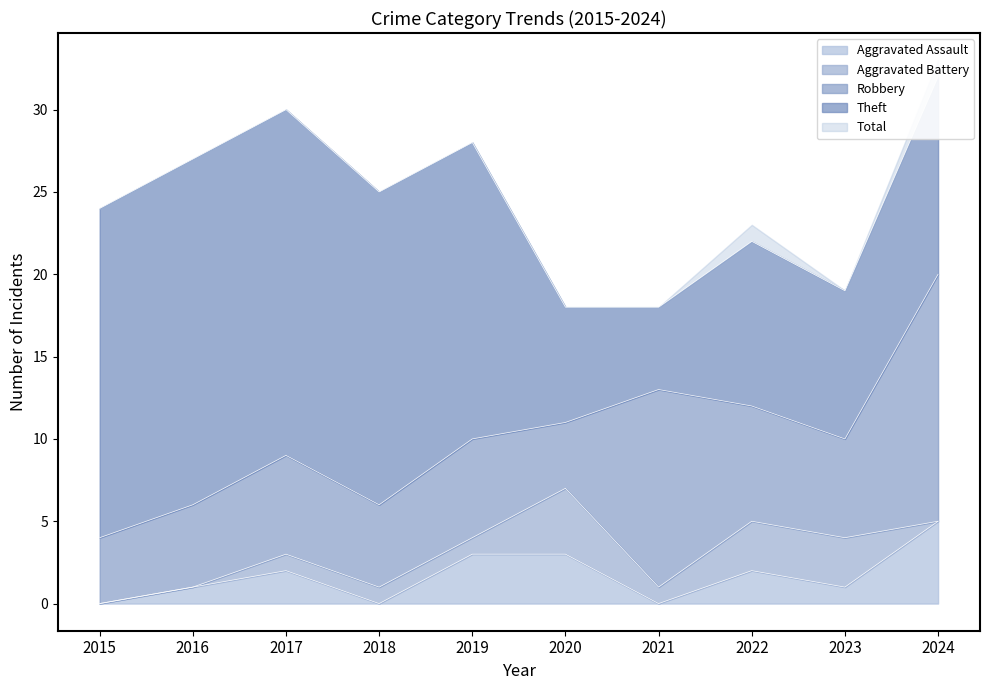

At 2018, list the series in order from largest to smallest.

Total, Theft, Robbery, Aggravated Battery, Aggravated Assault